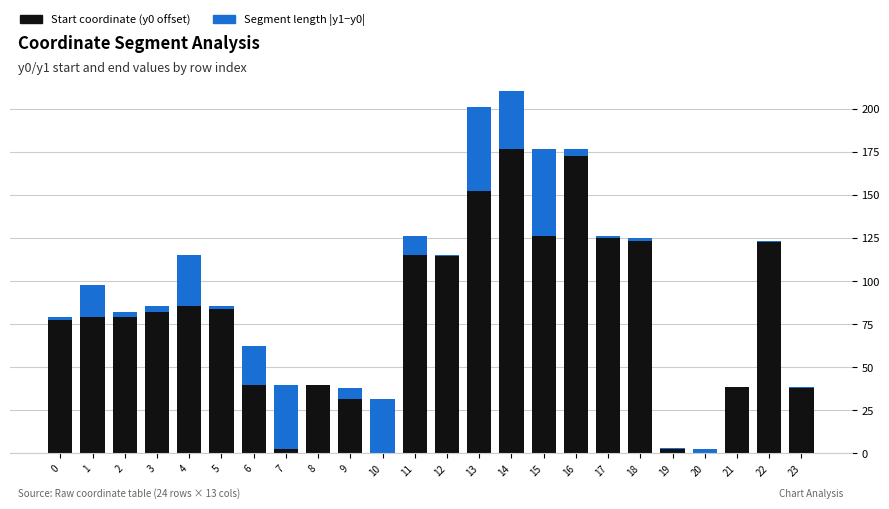

At which category is the sum across all series the highest?

14